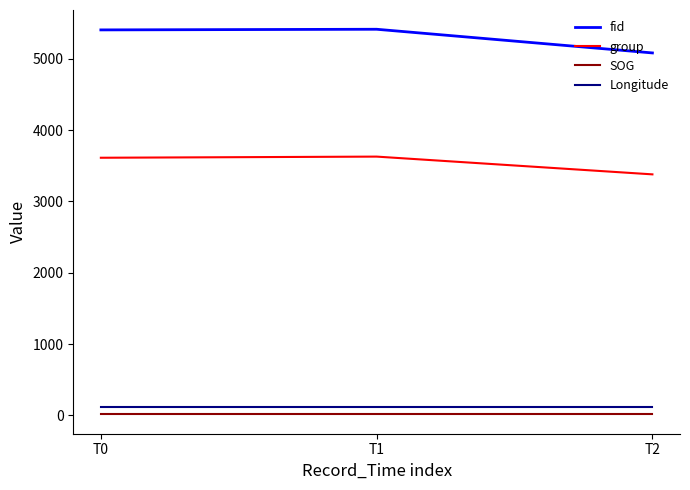

Which series has the largest total across all categories?

fid